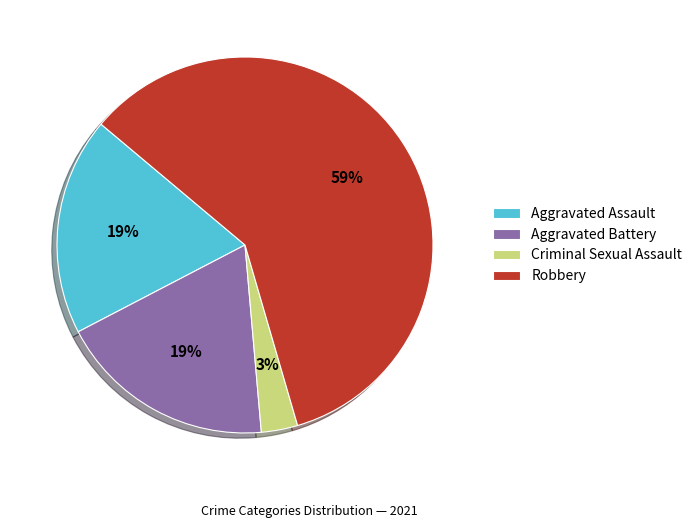

How many segments does this pie chart have?

4